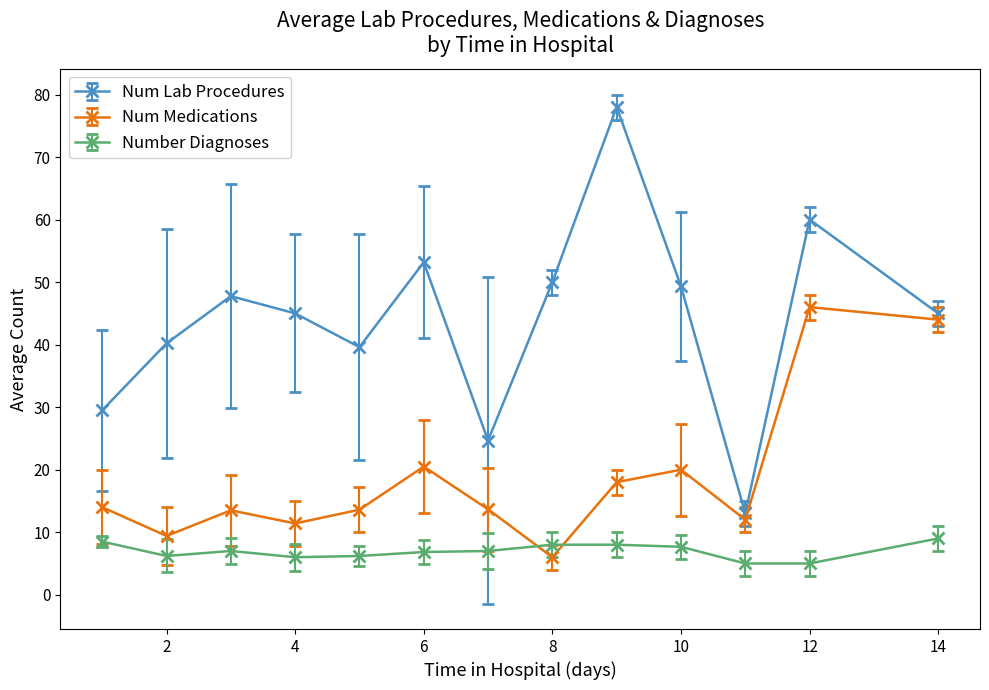

Which series has the largest total across all categories?

Num Lab Procedures